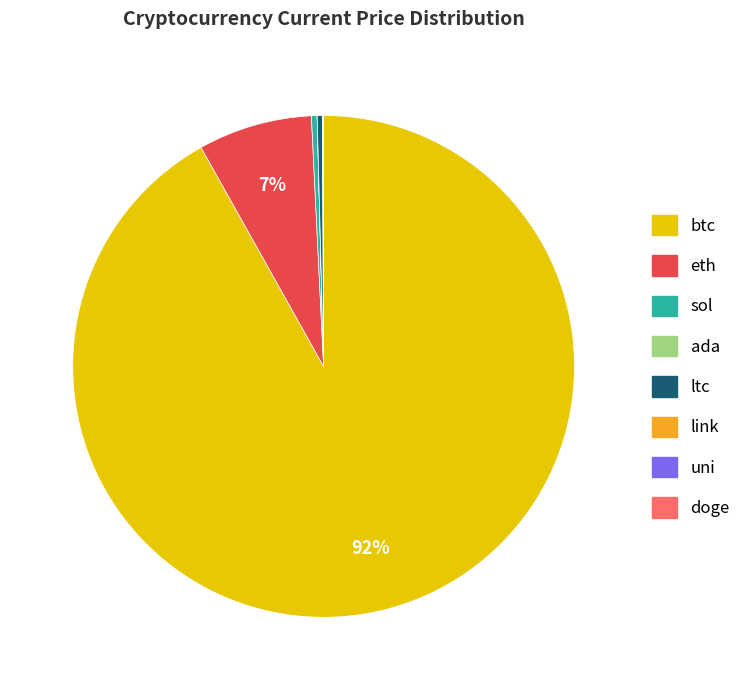

Which category accounts for the majority?

btc